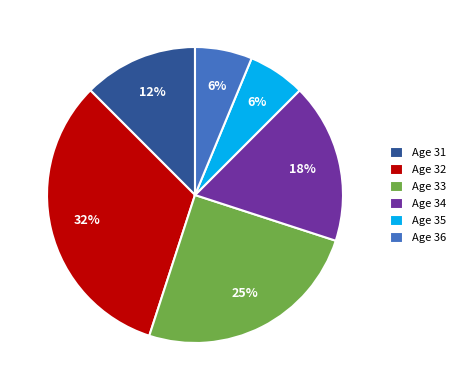

Is it true that Age 32 is 32% of the pie?

True